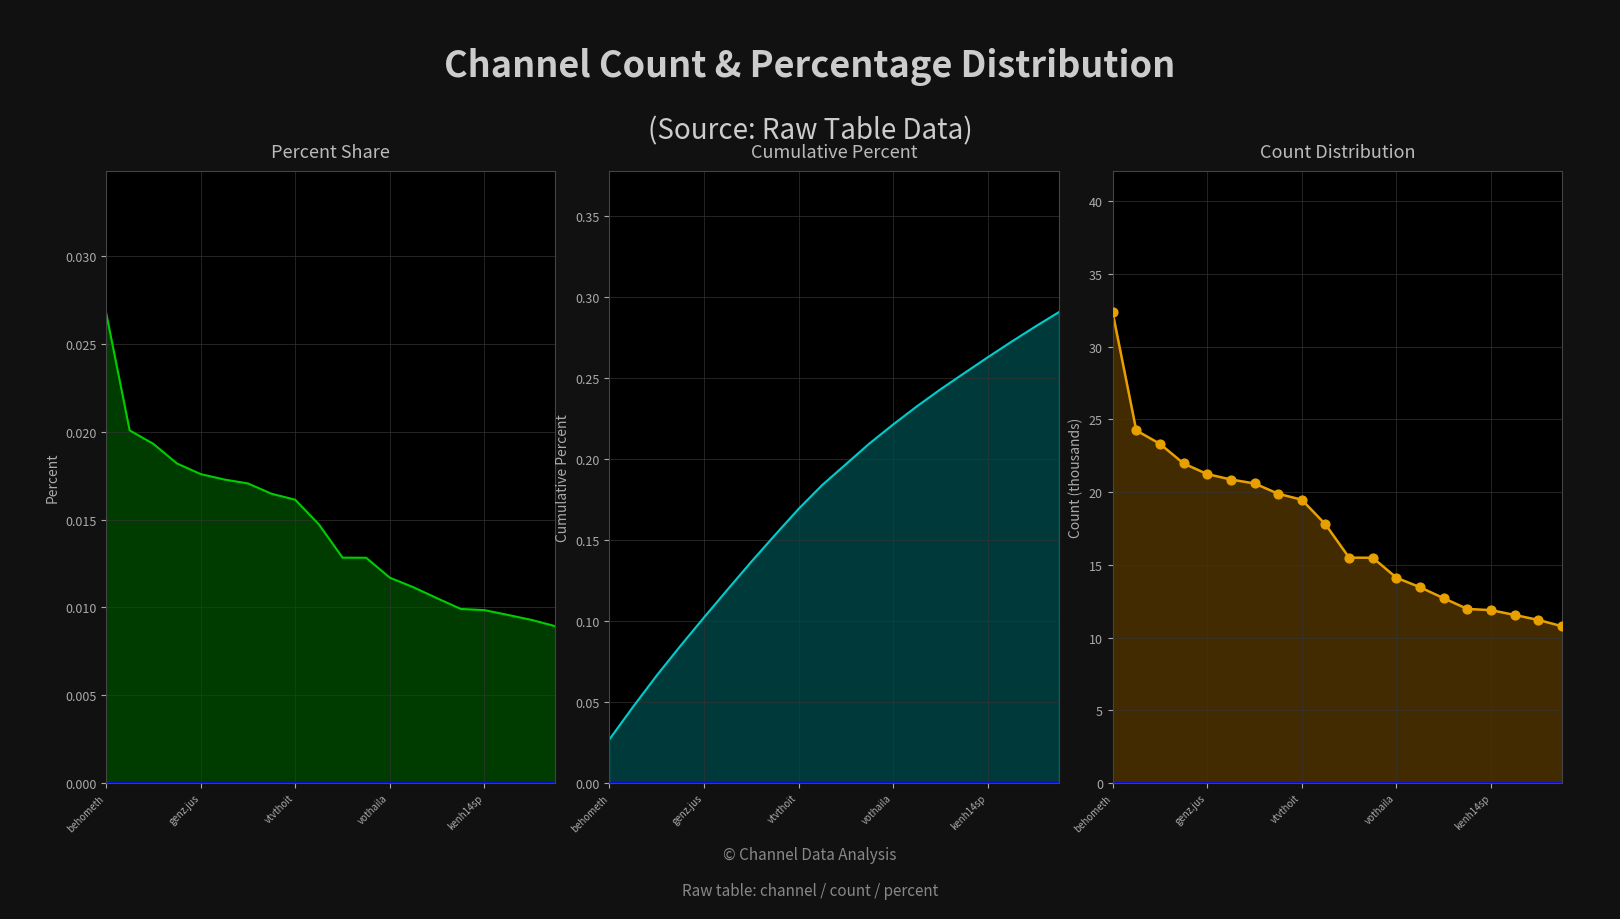

At how many categories does at least one series exceed 10?

20